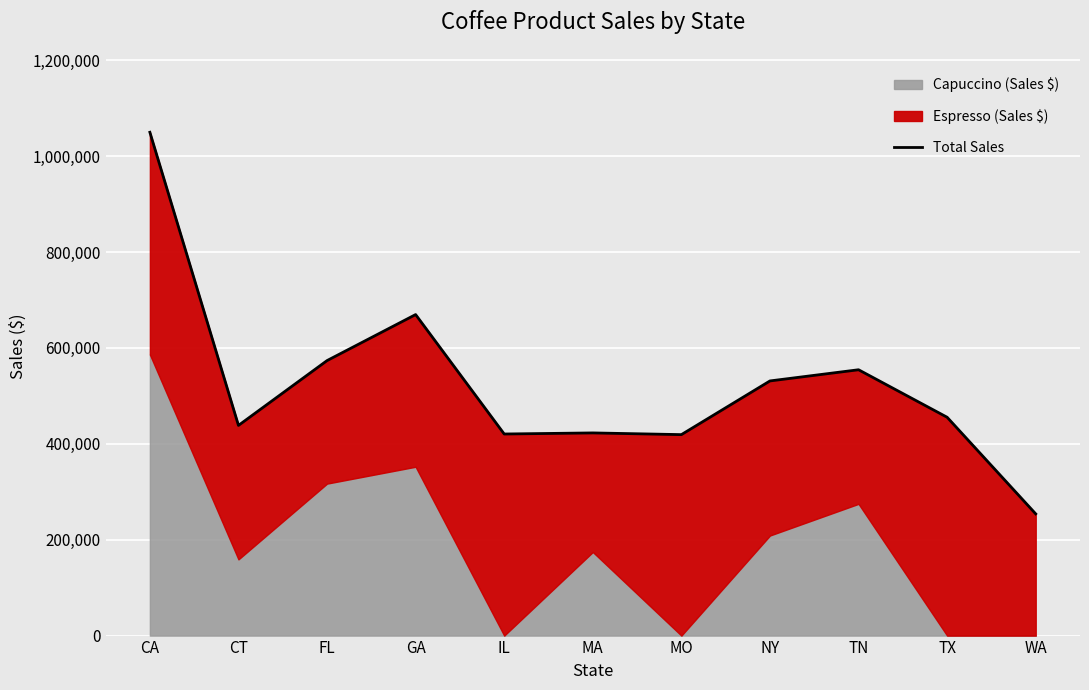

How many interior local peaks (higher than both neighbors) does the data have?

3